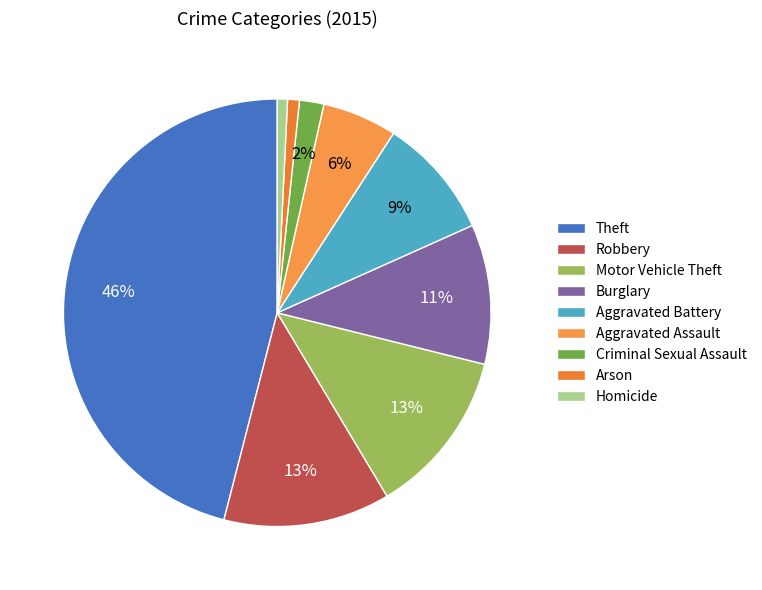

To the nearest percent, what percentage of the pie is Homicide?

1%